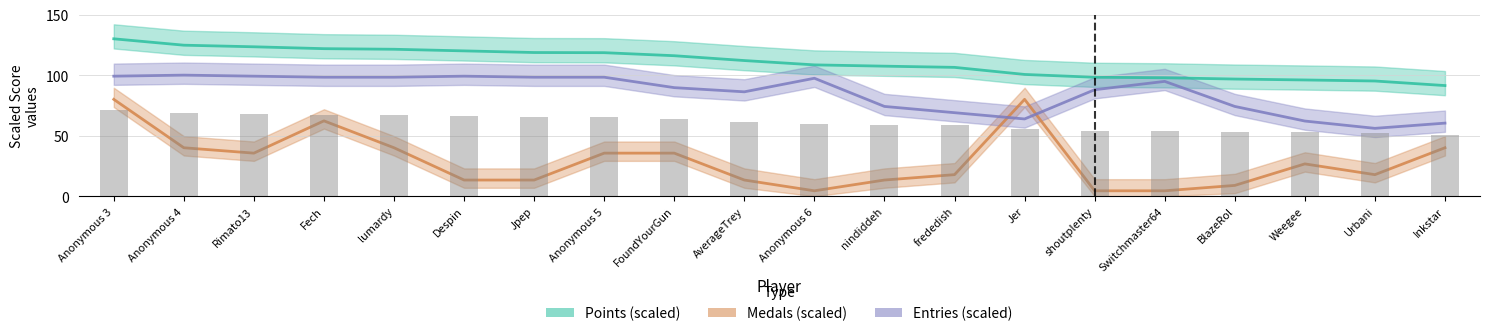

True or false: Medals (scaled) has a value of 80.0 at Anonymous 3.

True